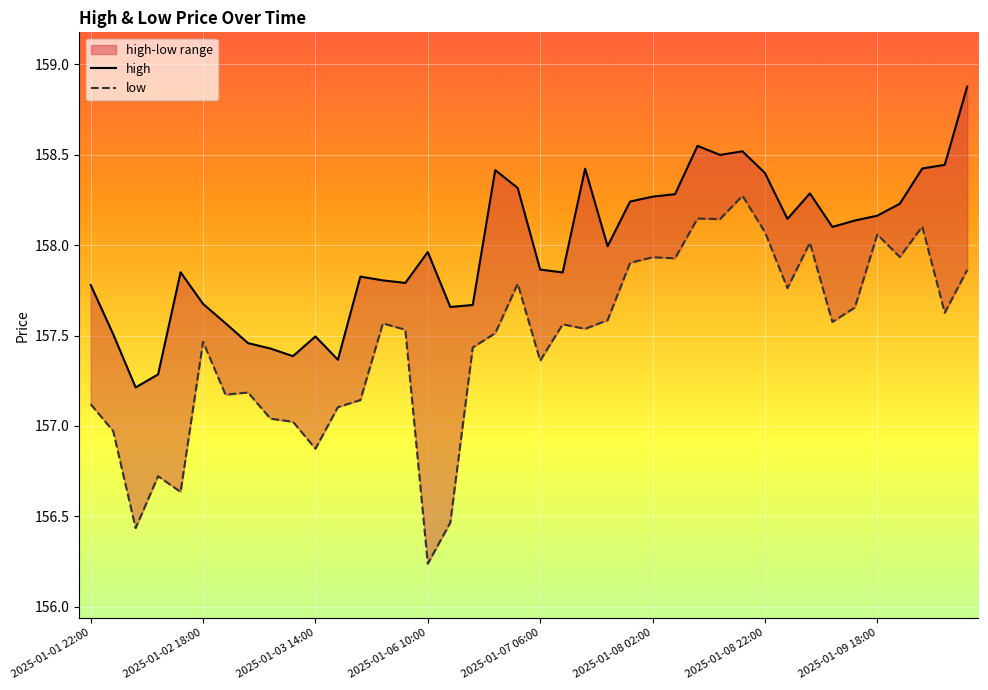

What is the spread (max minus min) of values at 26?

0.4